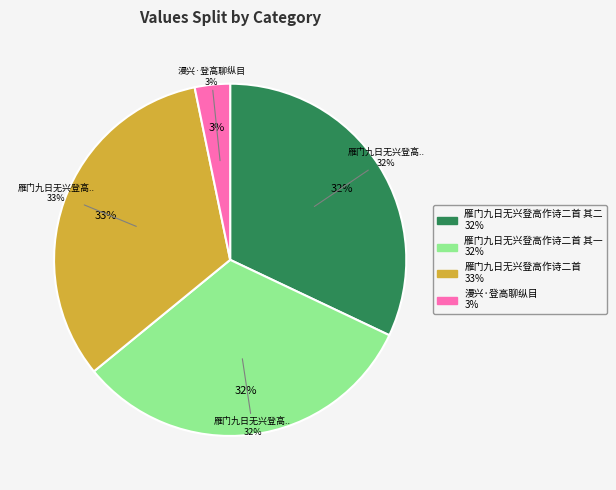

True or false: 雁门九日无兴登高作诗二首 其二 accounts for 22% of the total.

False